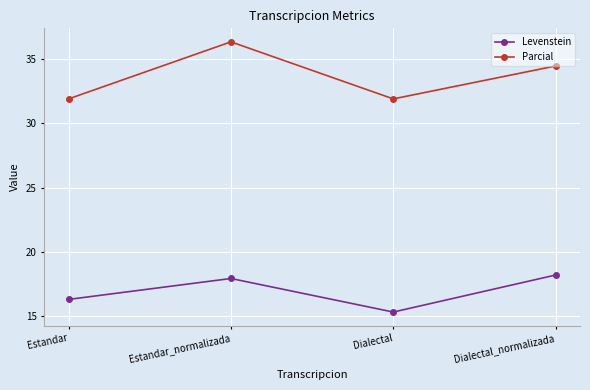

Is the value of Parcial at Estandar greater than the value of Levenstein at Dialectal?

Yes